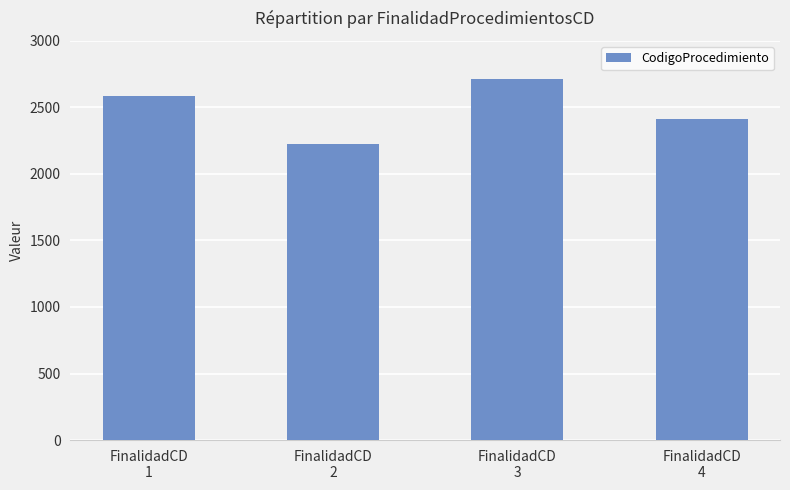

Approximately how many times larger is the value at FinalidadCD
3 compared to FinalidadCD
4?

1.1